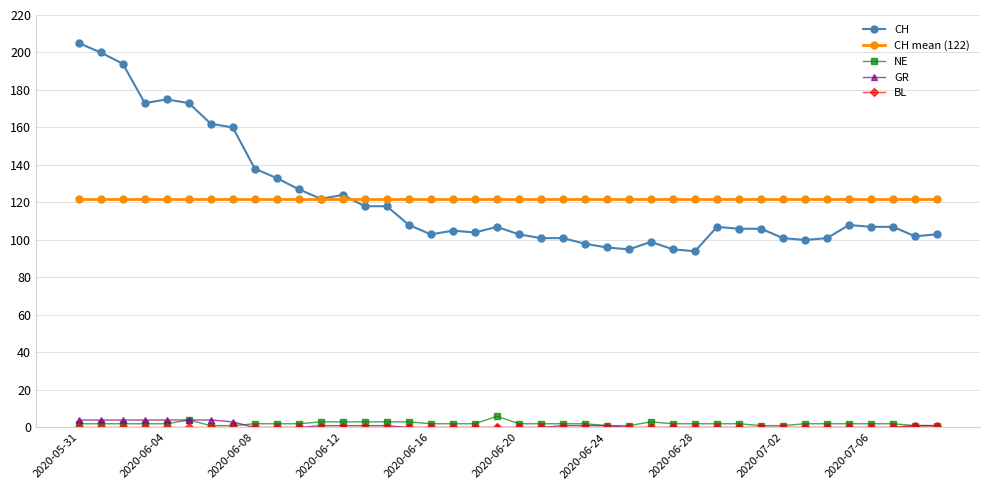

True or false: GR and CH cross at least once.

False